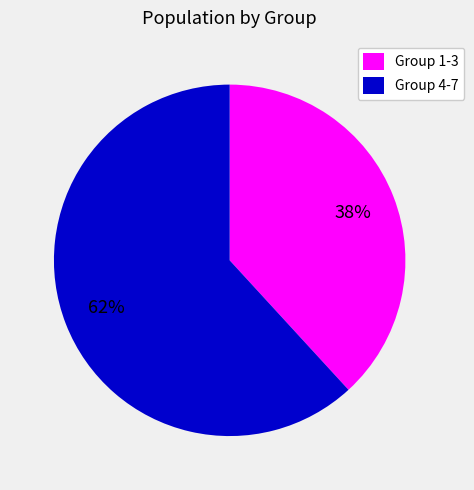

Is there any slice that represents more than half of the pie?

Yes